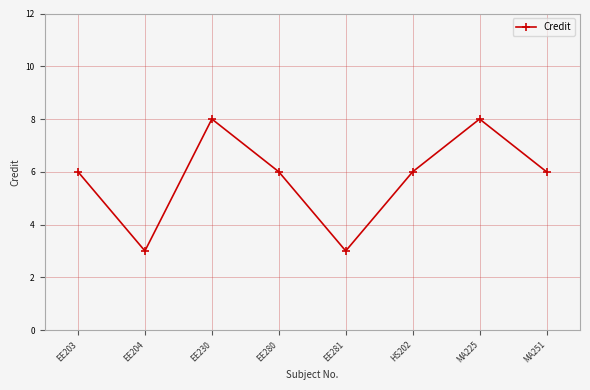

At which category does the data reach its first local peak?

EE230